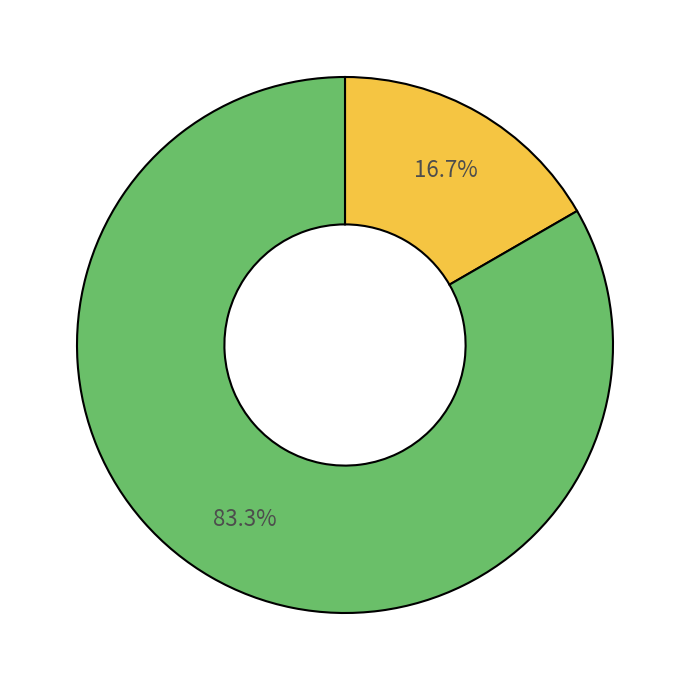

How many segments does this pie chart have?

2